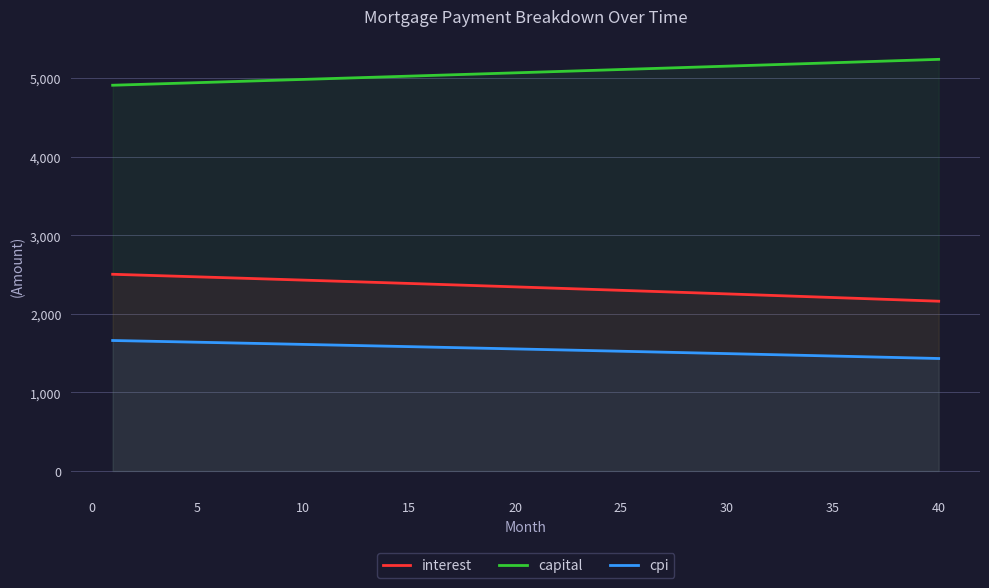

True or false: capital and interest cross at least once.

False